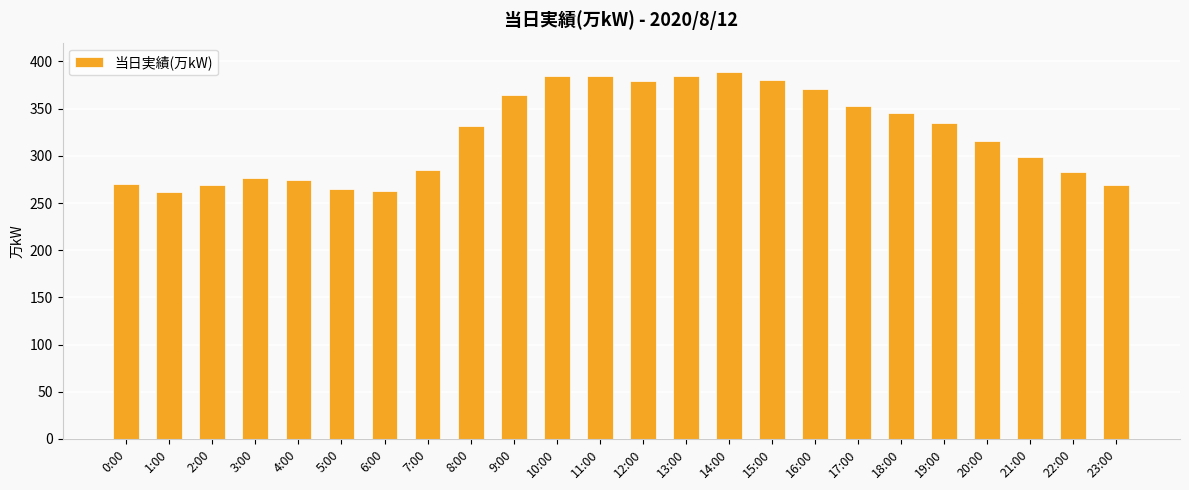

Read the value at 14:00, to the nearest 10.

390